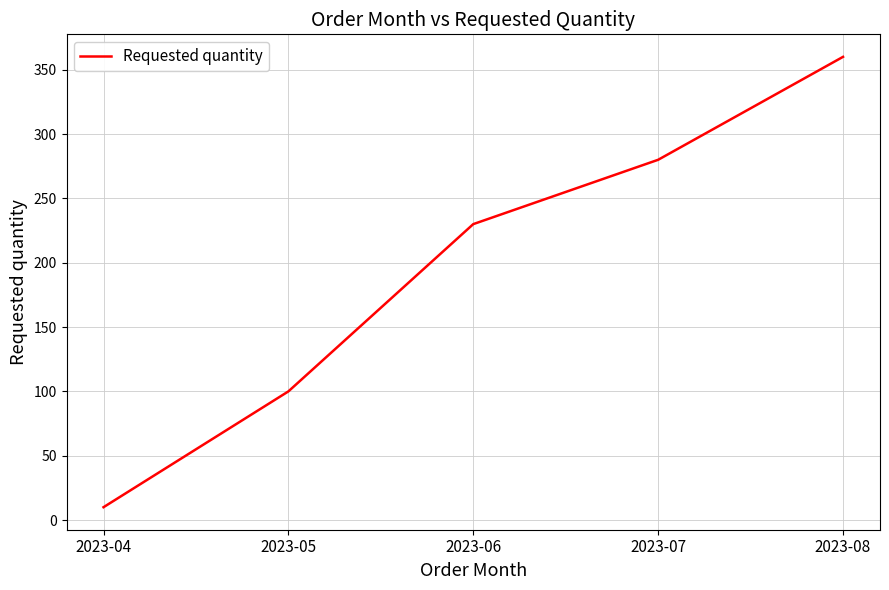

The value at 2023-07 is 129. True or false?

False